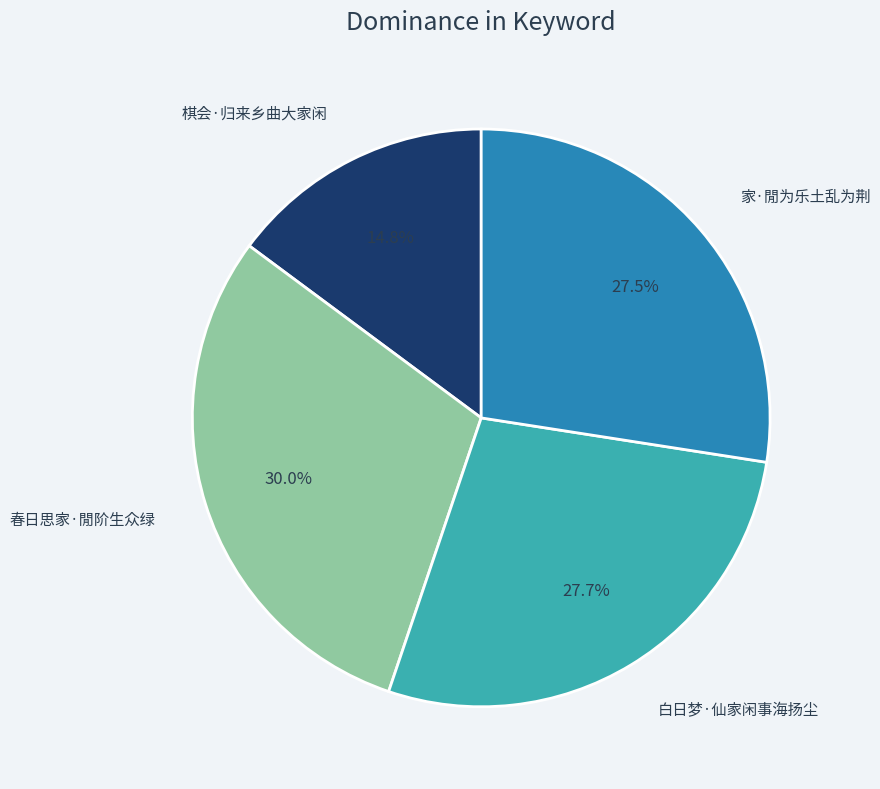

To the nearest percent, what is the difference between the 棋会·归来乡曲大家闲 and 家·閒为乐土乱为荆 slice percentages?

13%